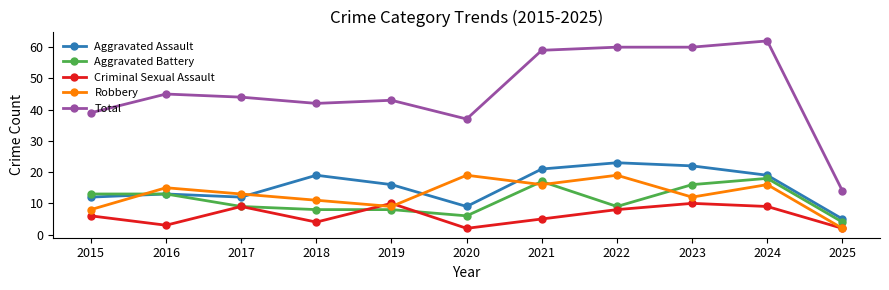

What is the average value of the Aggravated Assault series?

16